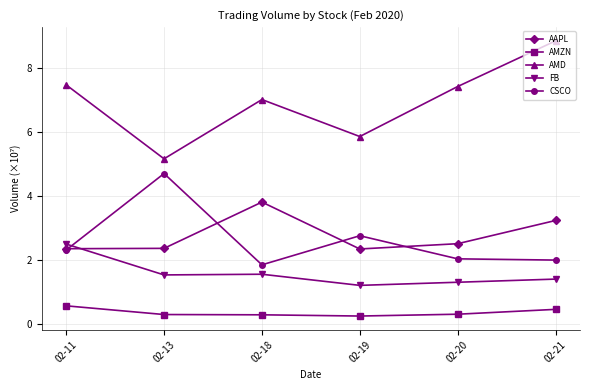

How many lines are shown in the chart?

5